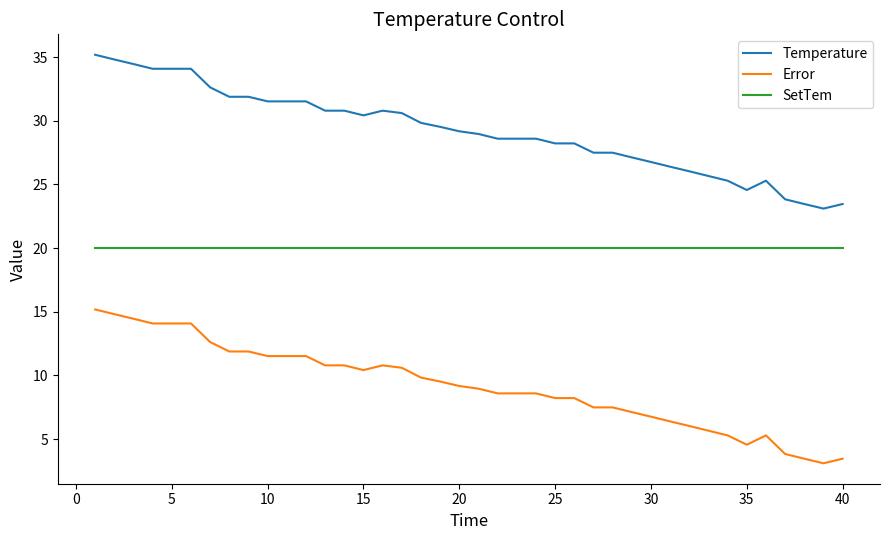

What is the difference between the maximum and minimum values in the Temperature series?

12.1